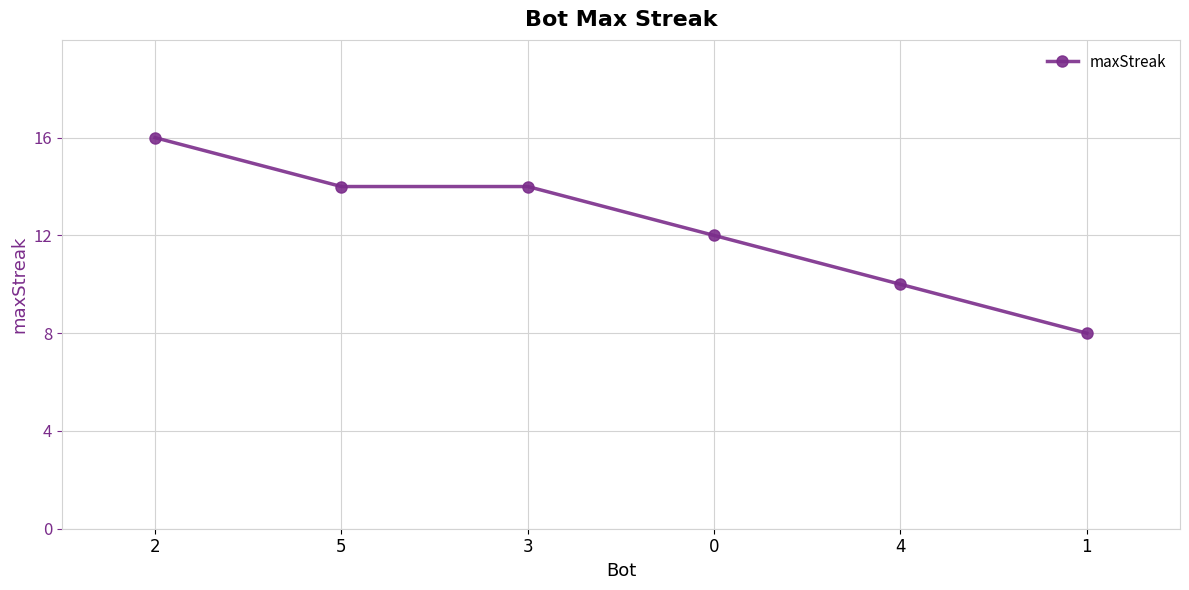

What is the sum of all values?

74